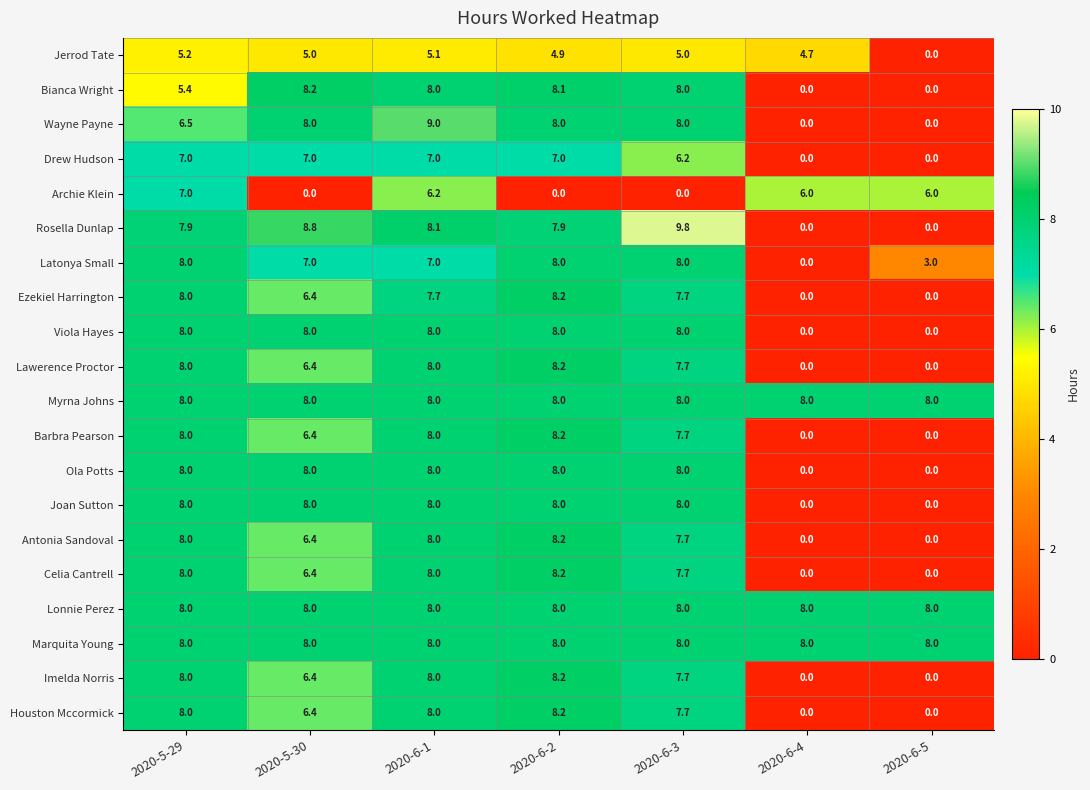

What is the difference between the maximum and minimum values in the Latonya Small series?

8.0